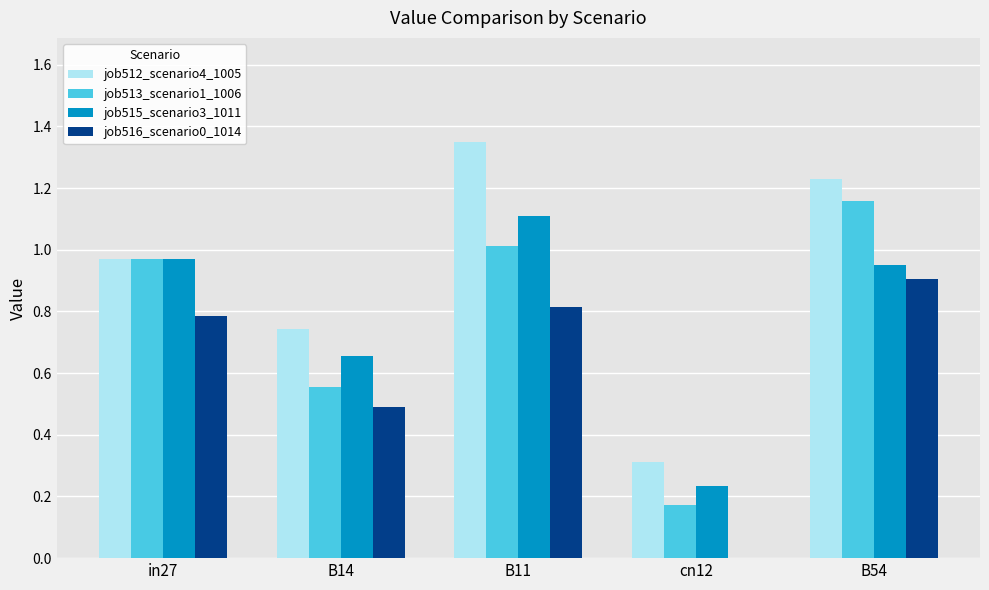

What is the spread (max minus min) of values at B14?

0.3